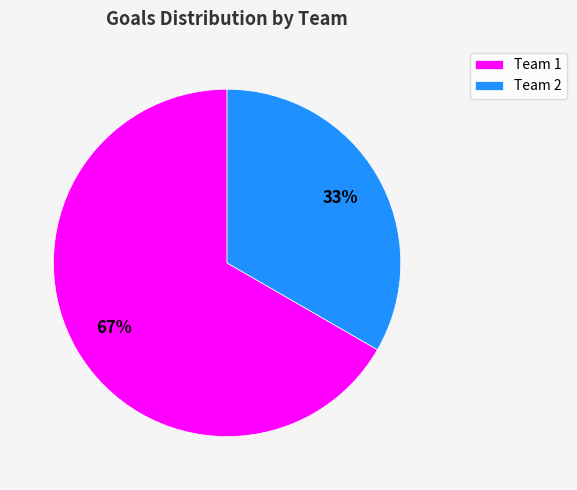

Rank the categories by value from lowest to highest.

Team 2, Team 1